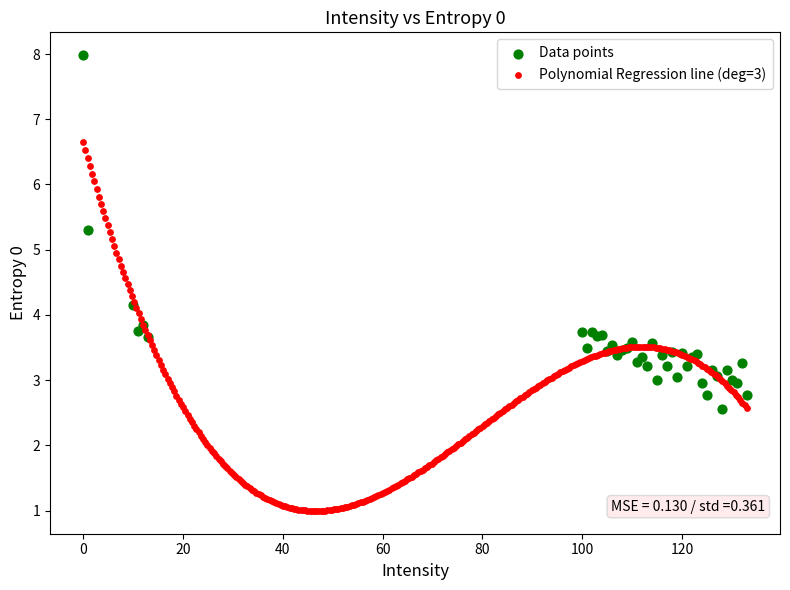

Which series contains the highest Y value?

Data points